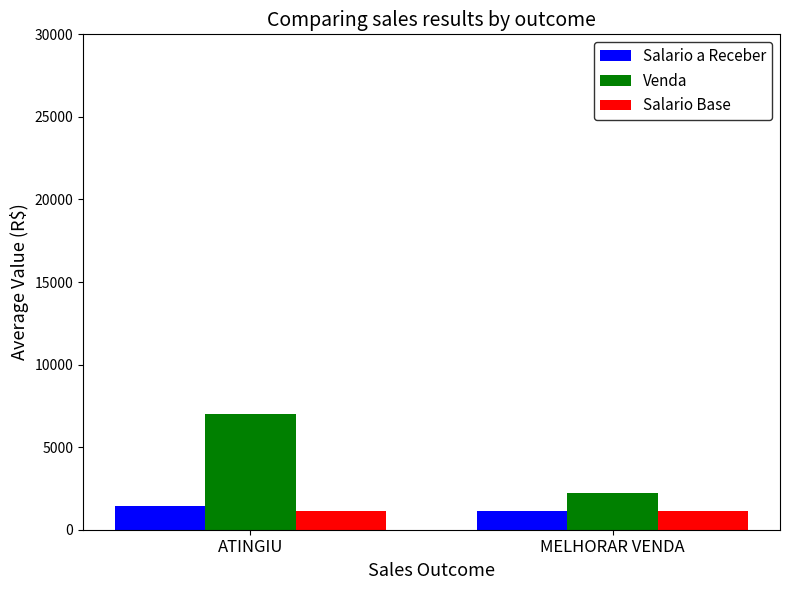

Which series has the largest total across all categories?

Venda